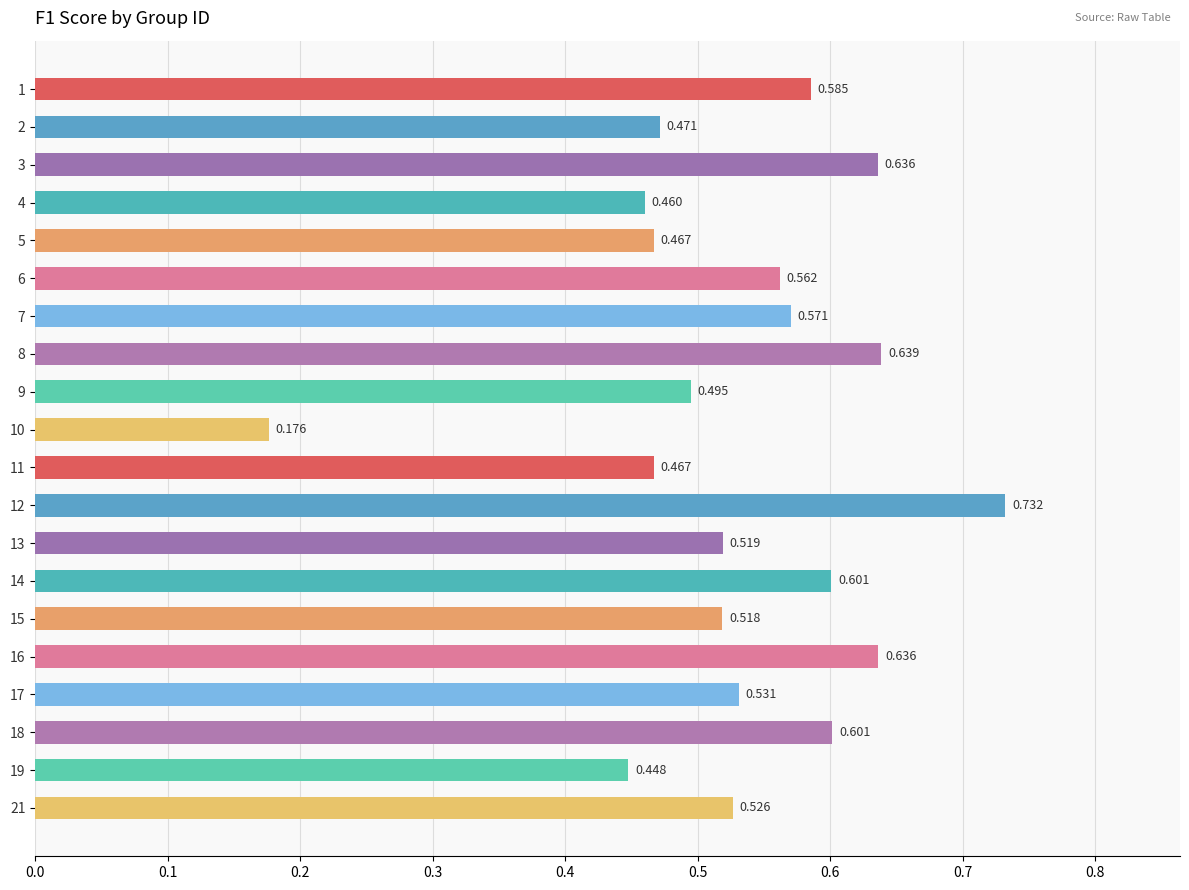

Does the chart contain any negative values?

No